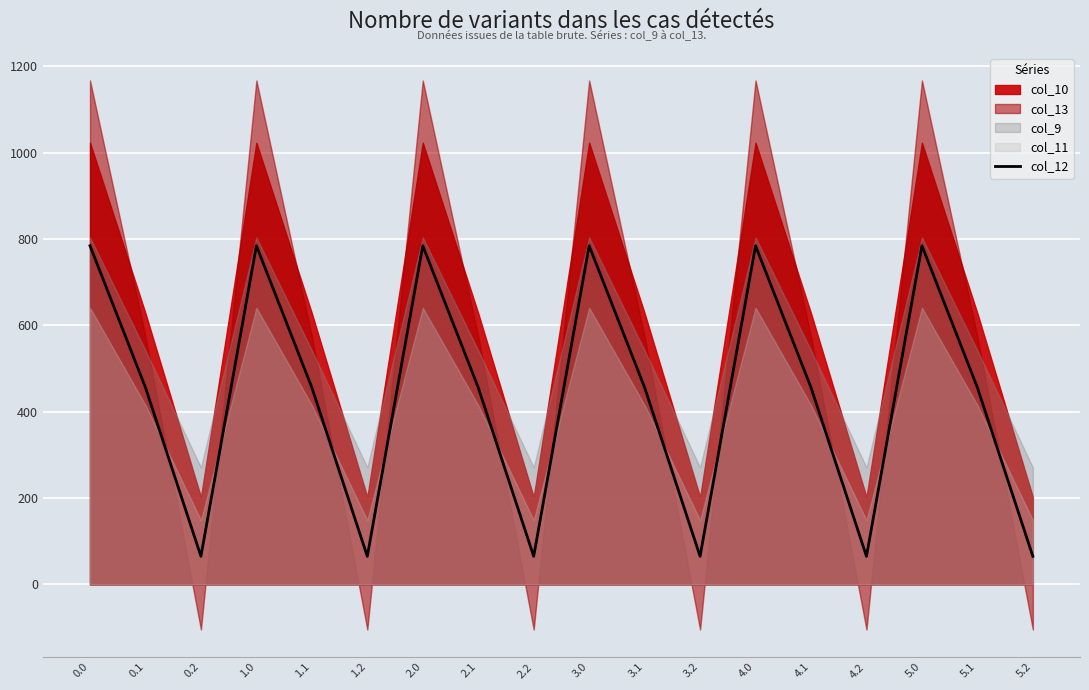

List the labels in order of value, smallest first.

0.2, 1.2, 2.2, 3.2, 4.2, 5.2, 0.1, 1.1, 2.1, 3.1, 4.1, 5.1, 0.0, 1.0, 2.0, 3.0, 4.0, 5.0